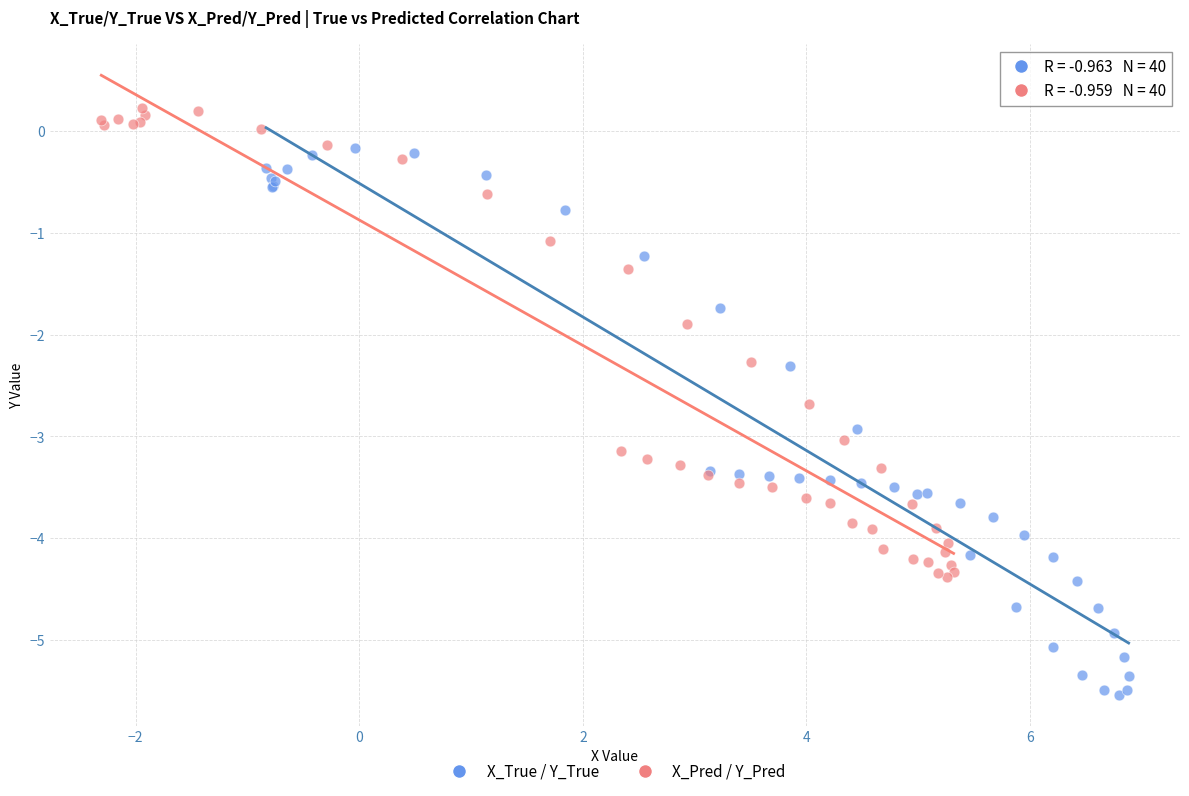

Which series has the largest Y range (max minus min)?

X_True / Y_True